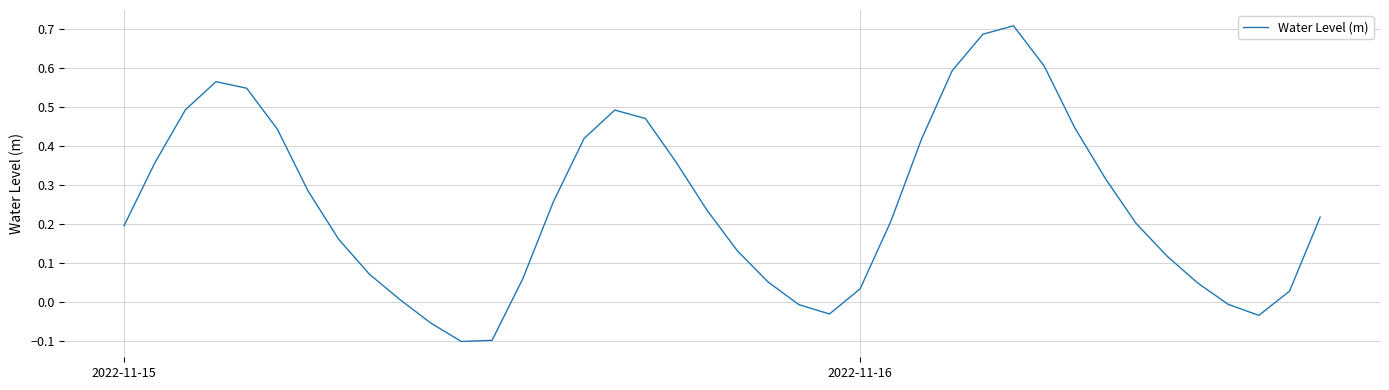

How many values are below zero?

7